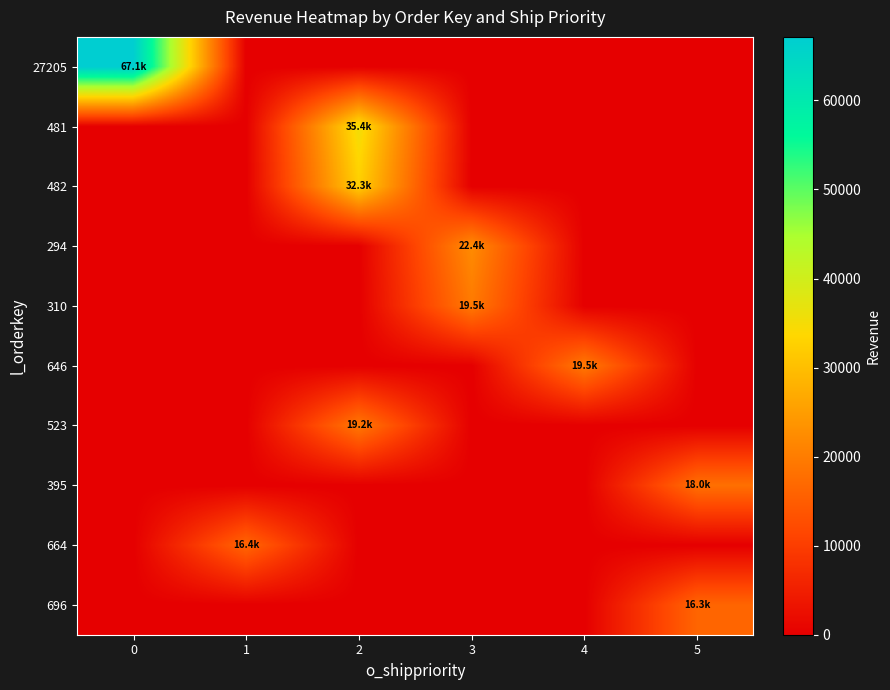

Reading left to right, what are all the values shown in this chart?

27205: 0=67131.7	1=0.0	2=0.0	3=0.0	4=0.0	5=0.0
481: 0=0.0	1=0.0	2=35401.2	3=0.0	4=0.0	5=0.0
482: 0=0.0	1=0.0	2=32343.4	3=0.0	4=0.0	5=0.0
294: 0=0.0	1=0.0	2=0.0	3=22353.1	4=0.0	5=0.0
310: 0=0.0	1=0.0	2=0.0	3=19545.1	4=0.0	5=0.0
646: 0=0.0	1=0.0	2=0.0	3=0.0	4=19522.8	5=0.0
523: 0=0.0	1=0.0	2=19194.4	3=0.0	4=0.0	5=0.0
395: 0=0.0	1=0.0	2=0.0	3=0.0	4=0.0	5=17964.7
664: 0=0.0	1=16396.3	2=0.0	3=0.0	4=0.0	5=0.0
696: 0=0.0	1=0.0	2=0.0	3=0.0	4=0.0	5=16335.4